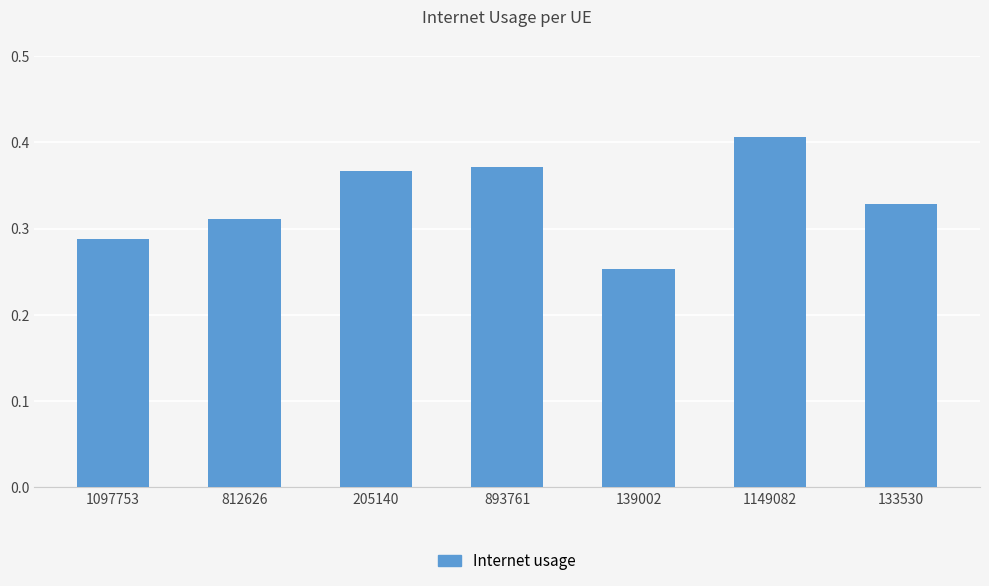

Is it true that the value at 133530 is 0.1?

False